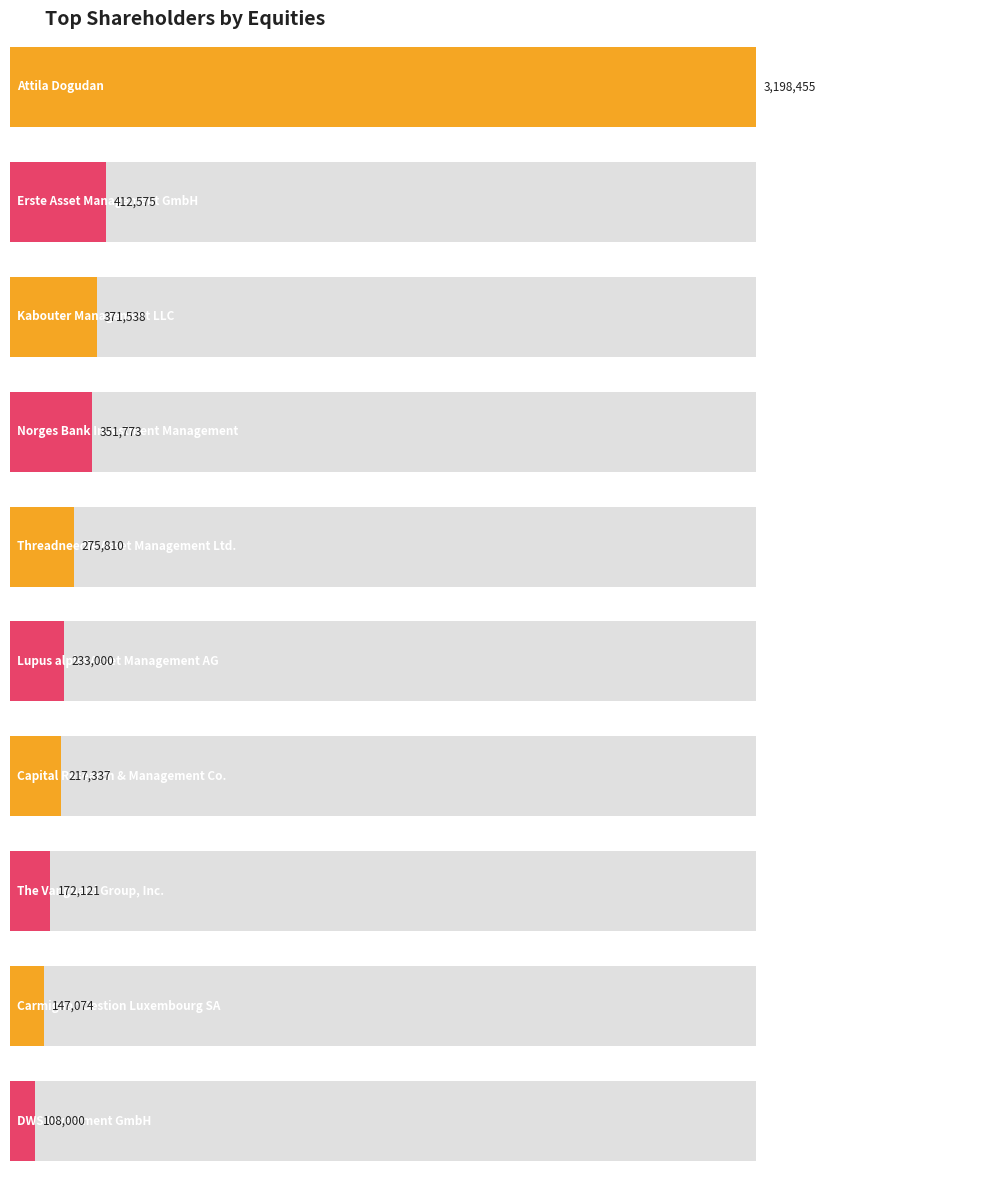

Rank the categories by value from highest to lowest.

Attila Dogudan, Erste Asset Management GmbH, Kabouter Management LLC, Norges Bank Investment Management, Threadneedle Asset Management Ltd., Lupus alpha Asset Management AG, Capital Research & Management Co., The Vanguard Group, Inc., Carmignac Gestion Luxembourg SA, DWS Investment GmbH